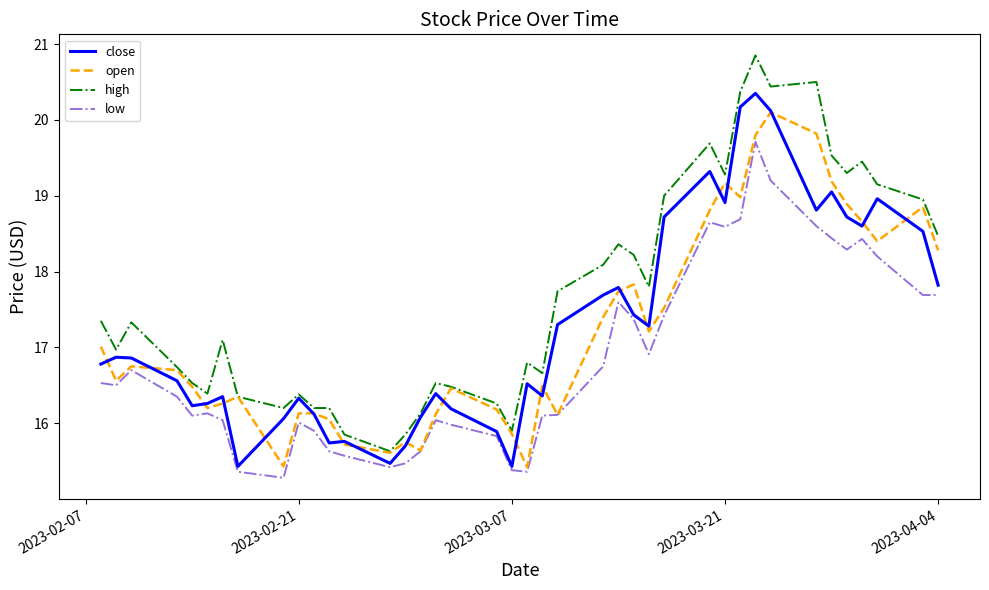

What is the maximum value for low?

19.7